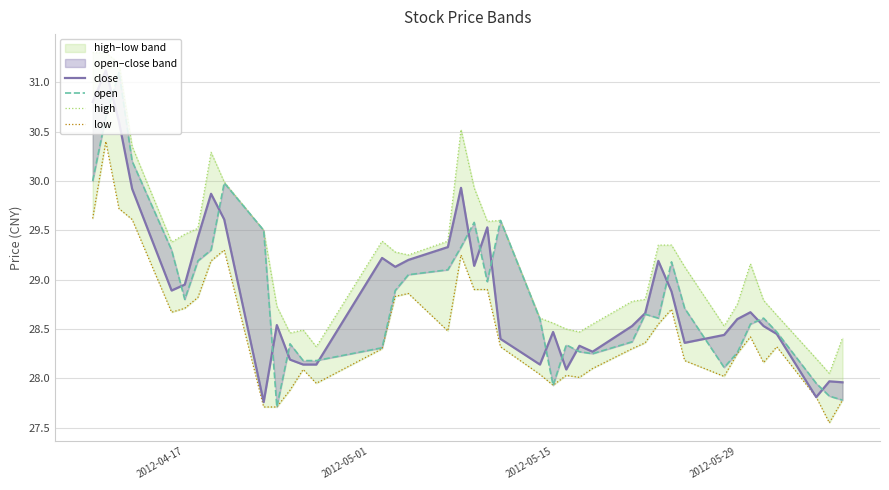

True or false: high and close intersect in this chart.

False